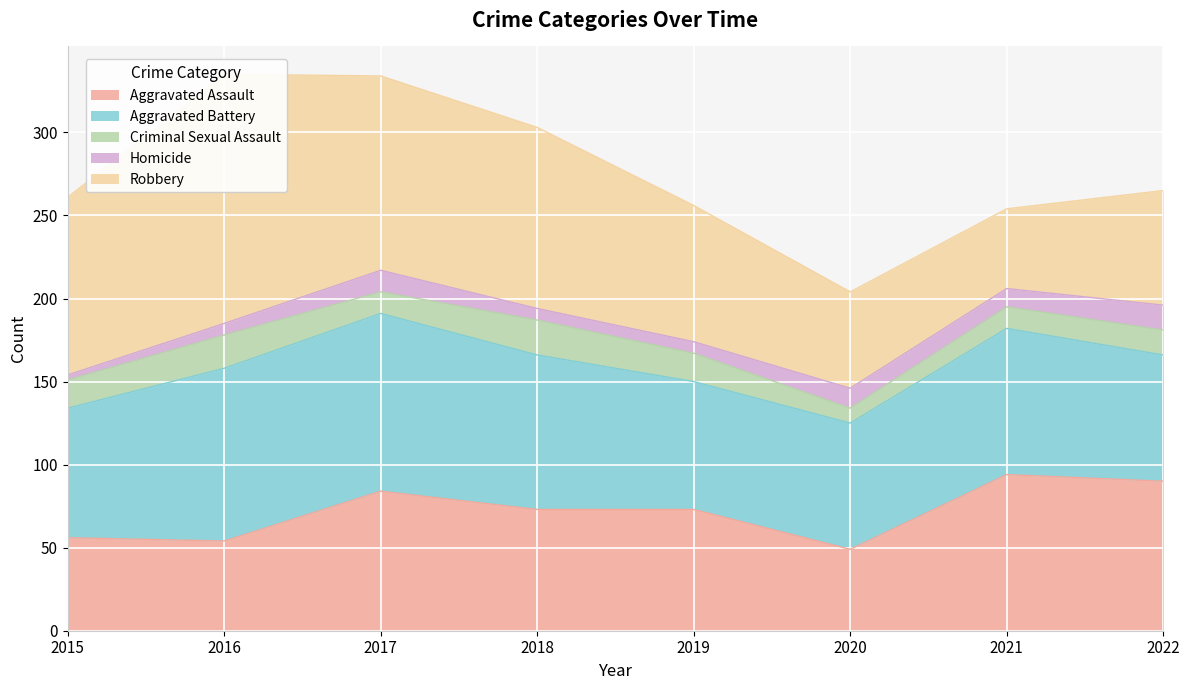

Is the value of Aggravated Assault at 2019 greater than the value of Robbery at 2017?

No